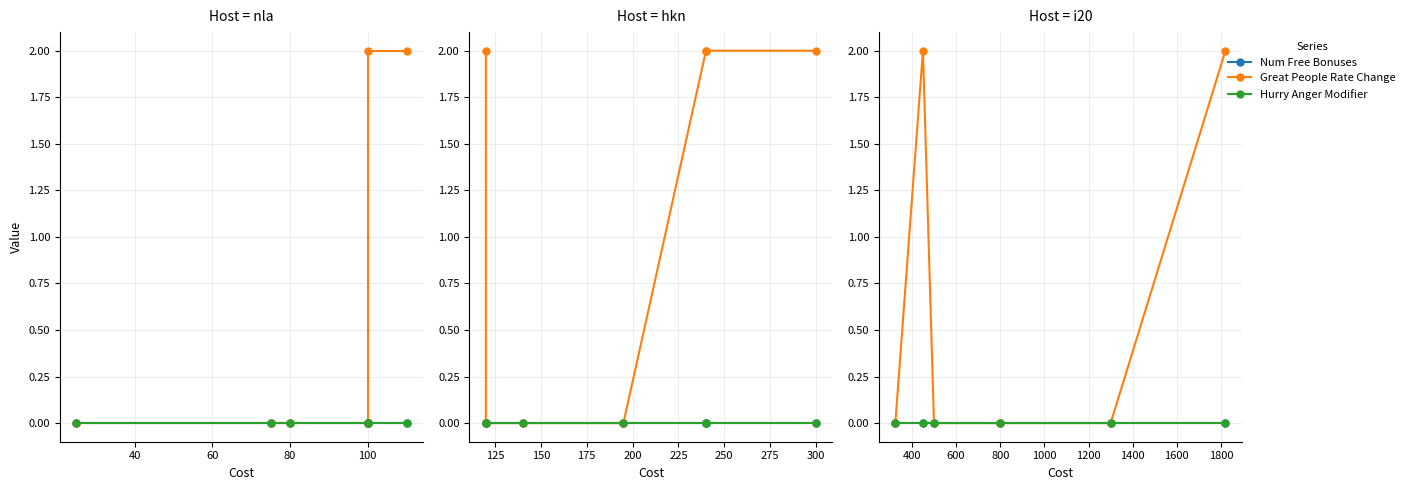

Is the value of Hurry Anger Modifier at 100 greater than the value of Num Free Bonuses at 20?

No